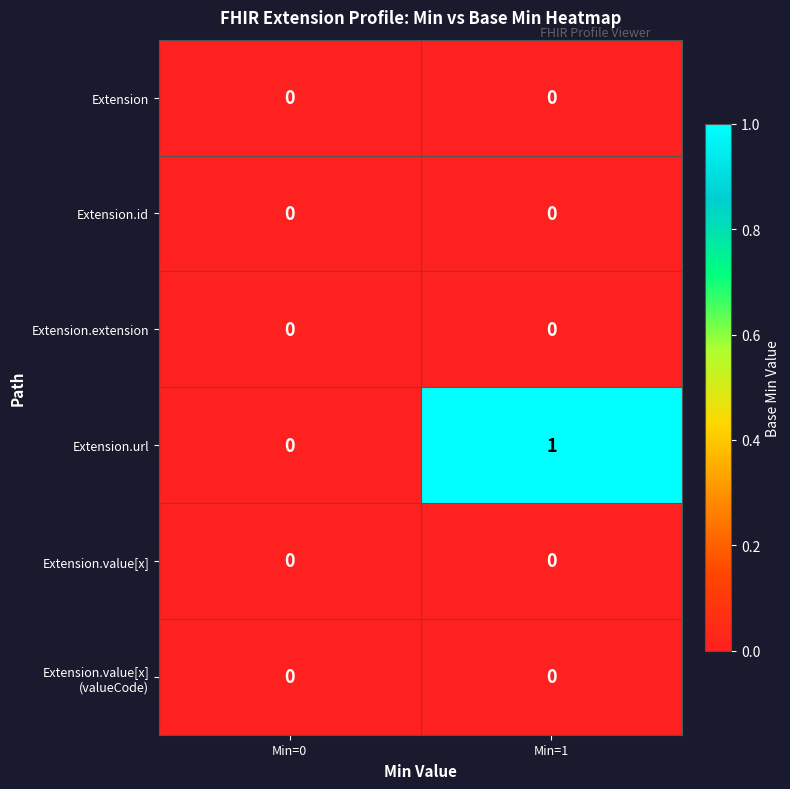

What is the total value across all series at Min=1?

1